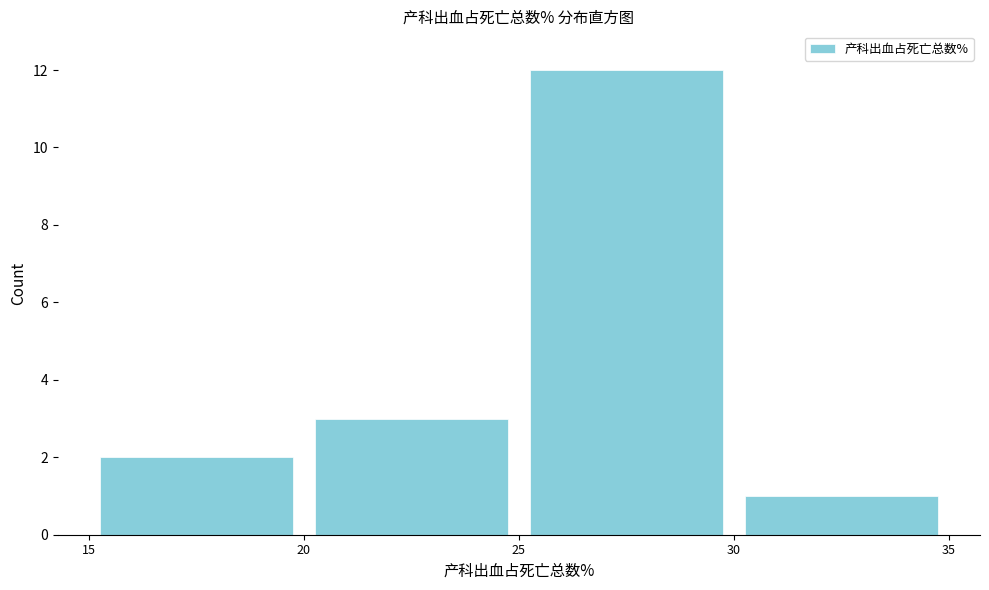

Over which range of the x-axis is the bar tallest?

25 to 30